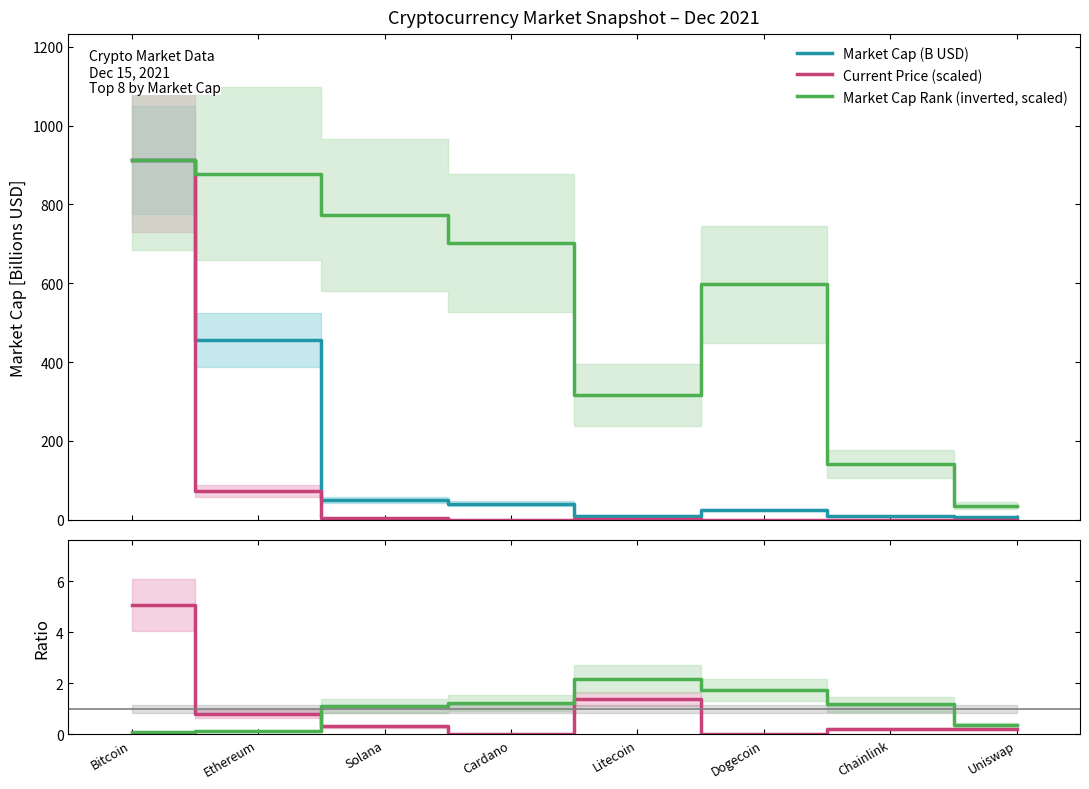

What is the sum of the Current Price (scaled) values at Solana and Ethereum?

75.7